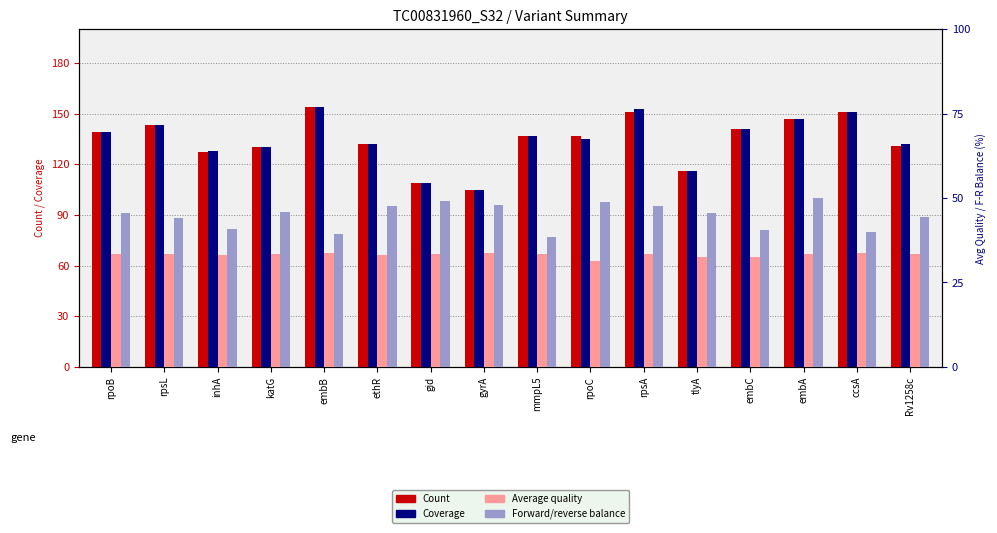

What is the difference between the maximum and minimum values in the Average quality series?

2.3